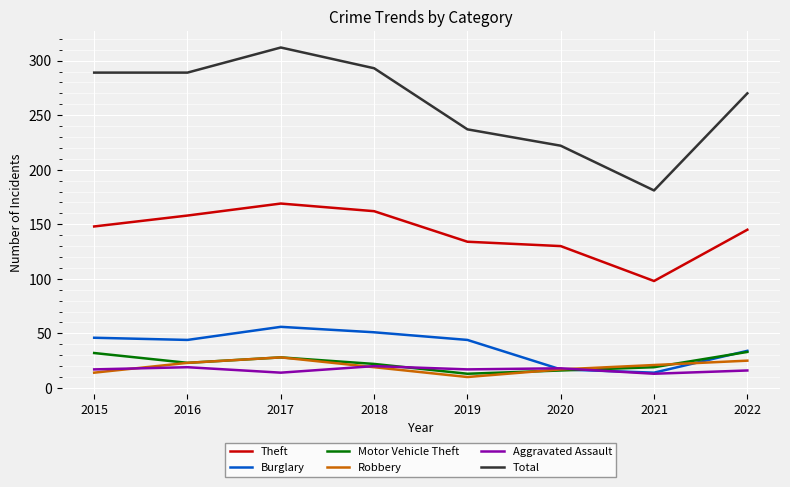

At which label does Theft reach its minimum?

2021